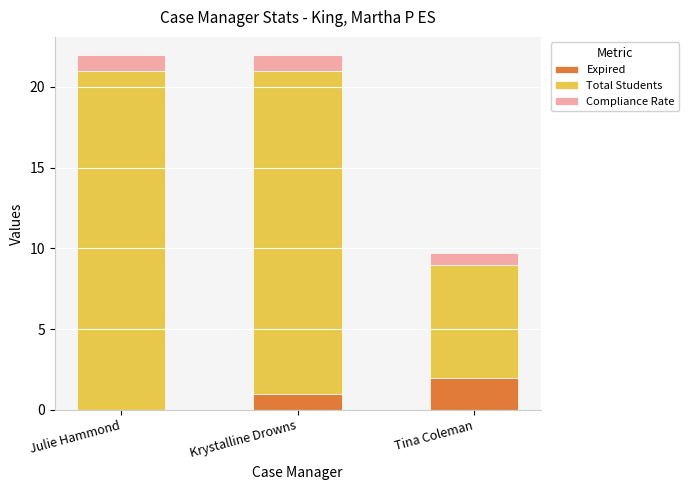

What is the total value across all series at Tina Coleman?

9.7